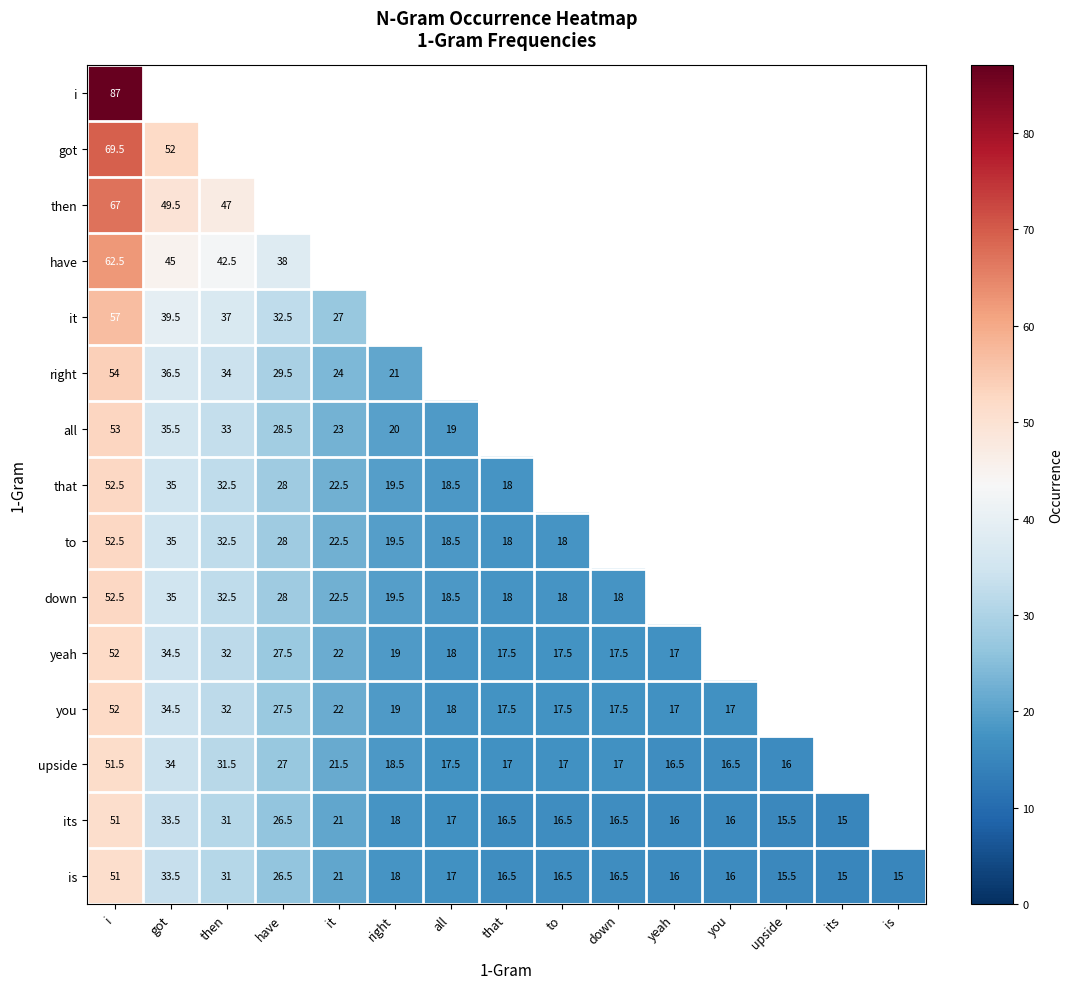

What is the difference between the second highest and minimum values in the is series?

18.5